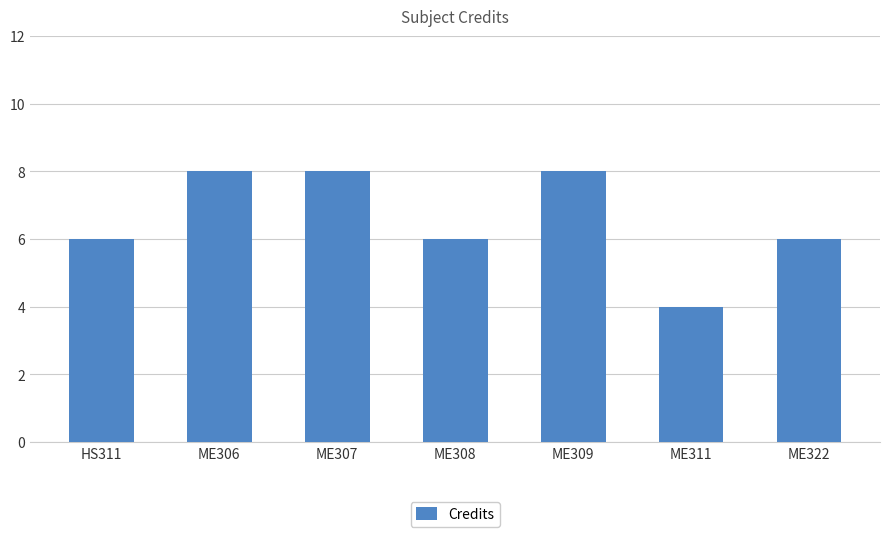

What is the average value?

7